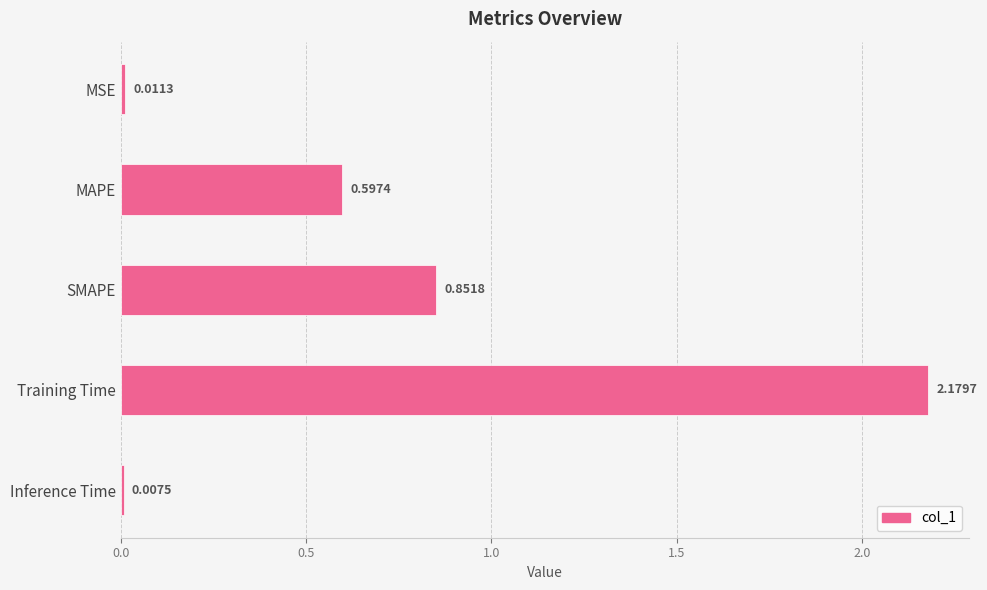

Between MAPE and SMAPE, which is larger?

SMAPE